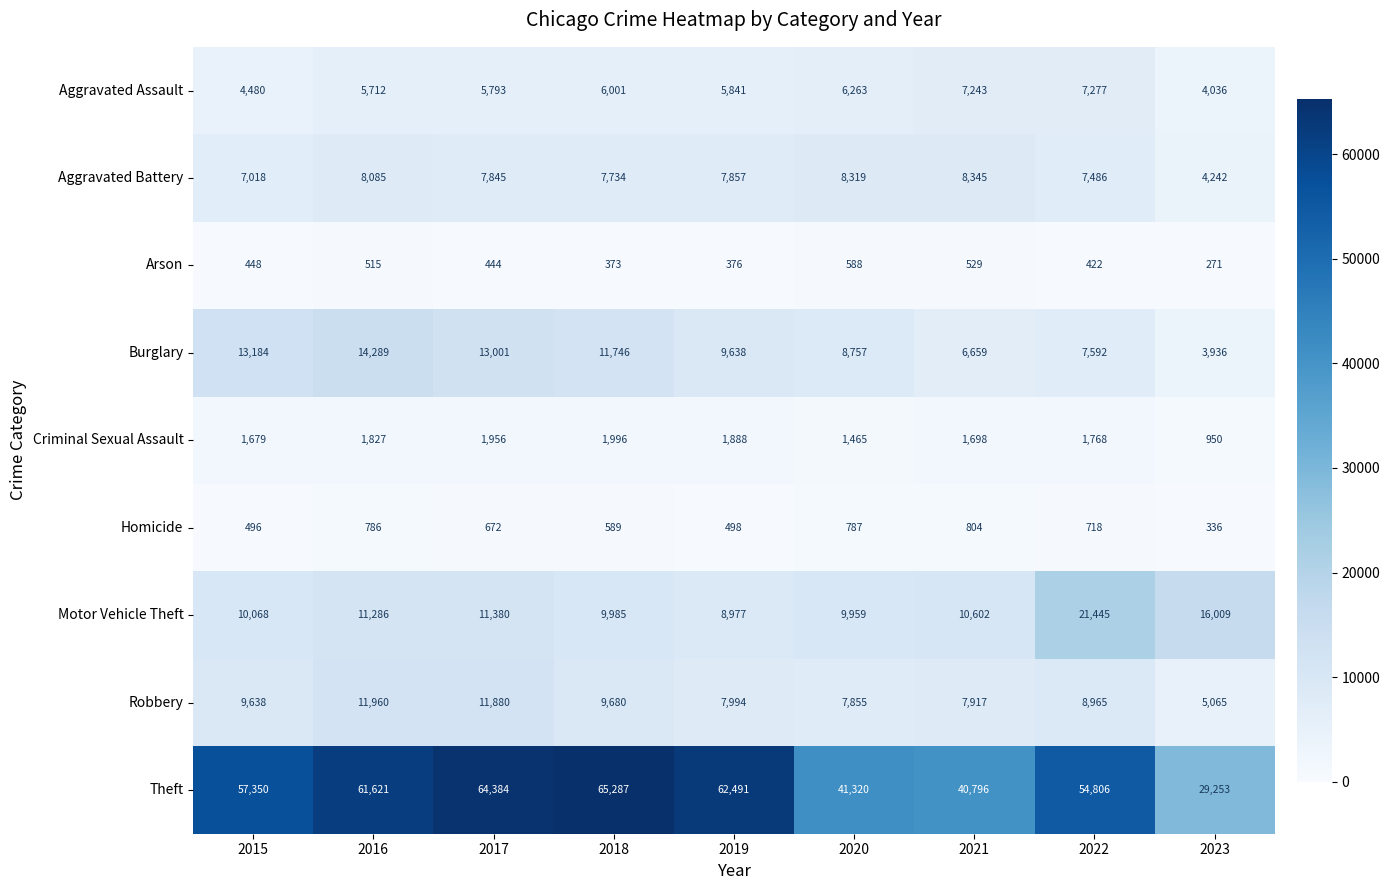

What is the maximum value shown in the chart?

65287